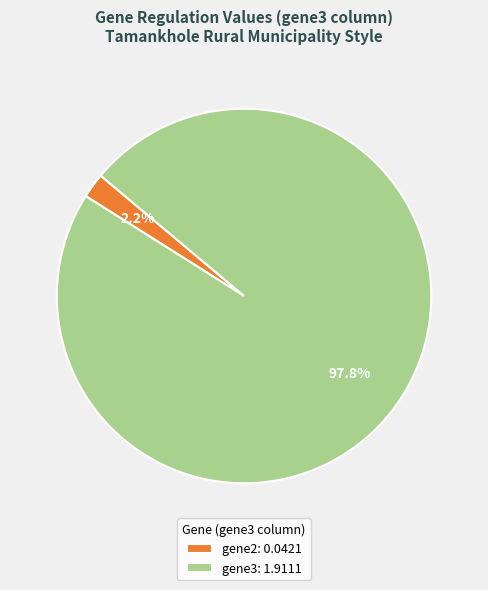

Rank the categories by value from highest to lowest.

gene3: 1.9111, gene2: 0.0421